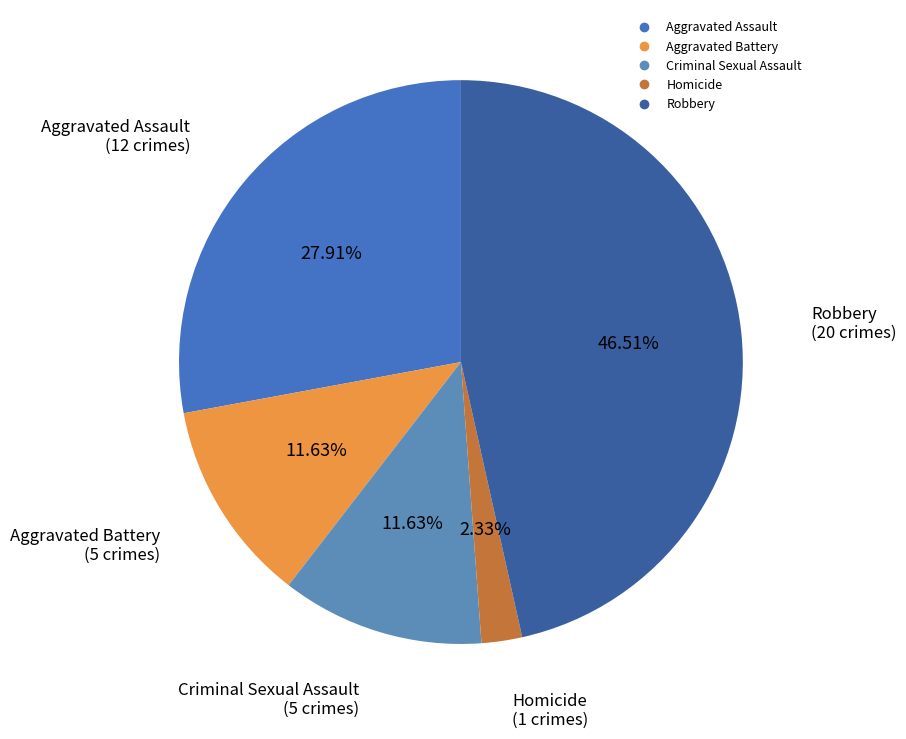

To the nearest percent, what is the average slice percentage?

20%